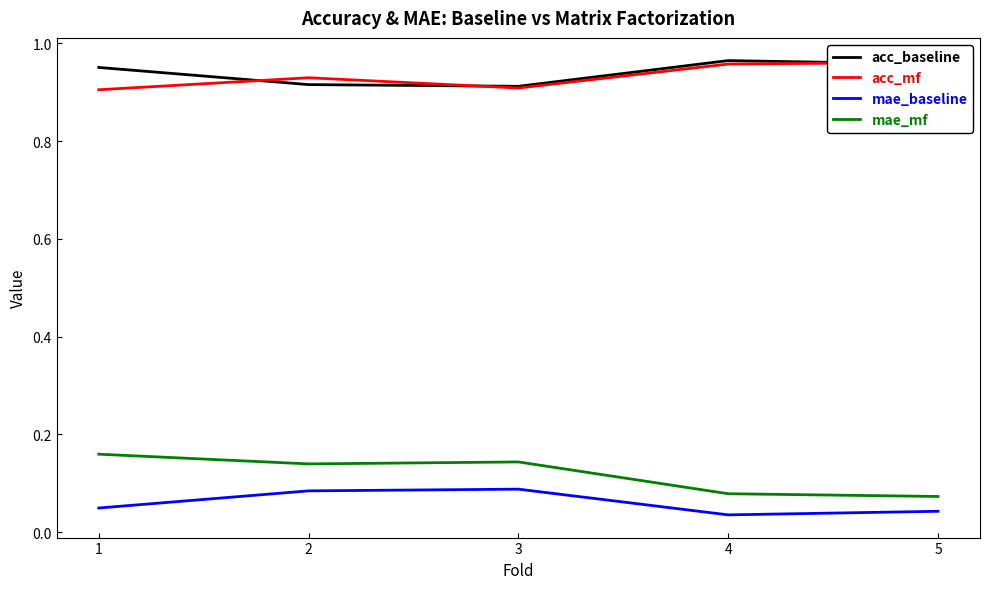

Is it true that acc_mf equals 0.3 at 4?

False